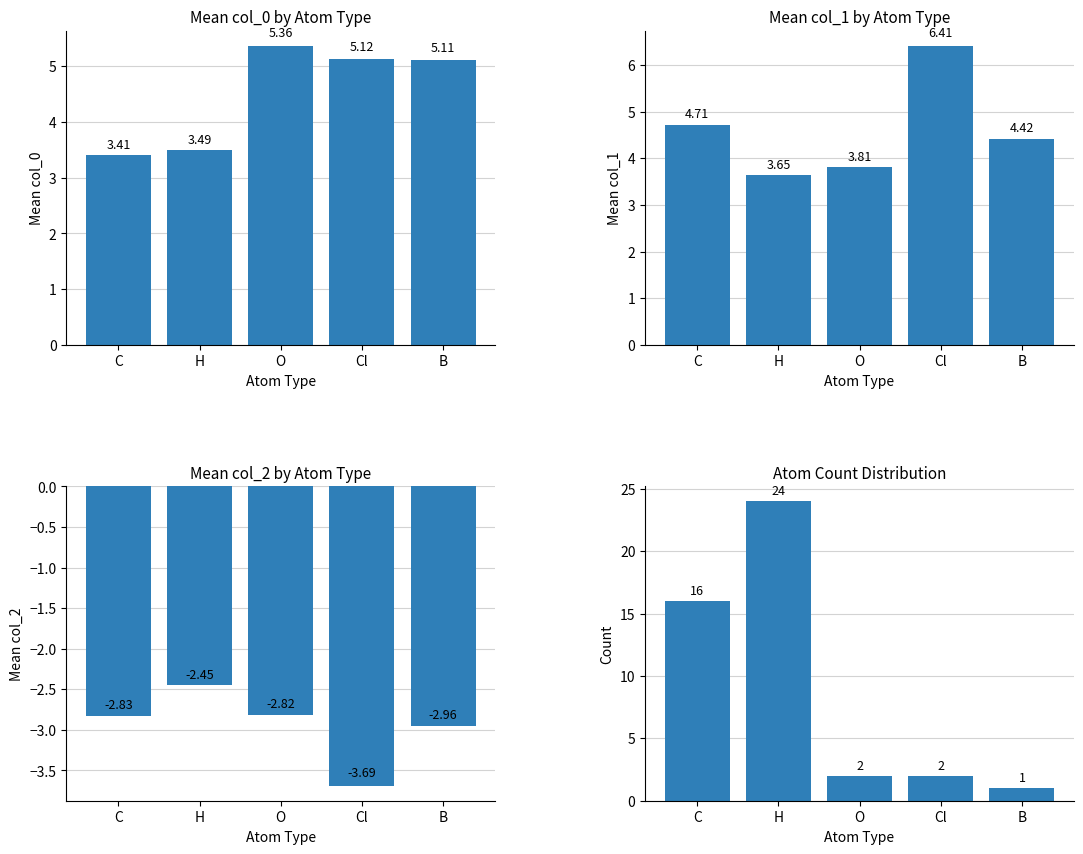

At how many categories does at least one series exceed 3?

5